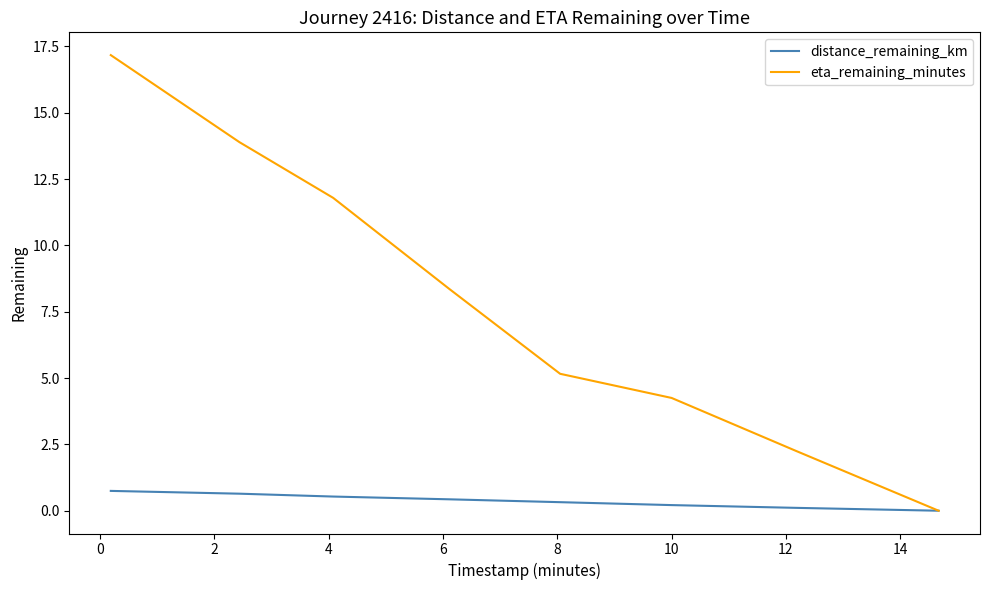

What is the maximum value for distance_remaining_km?

0.7